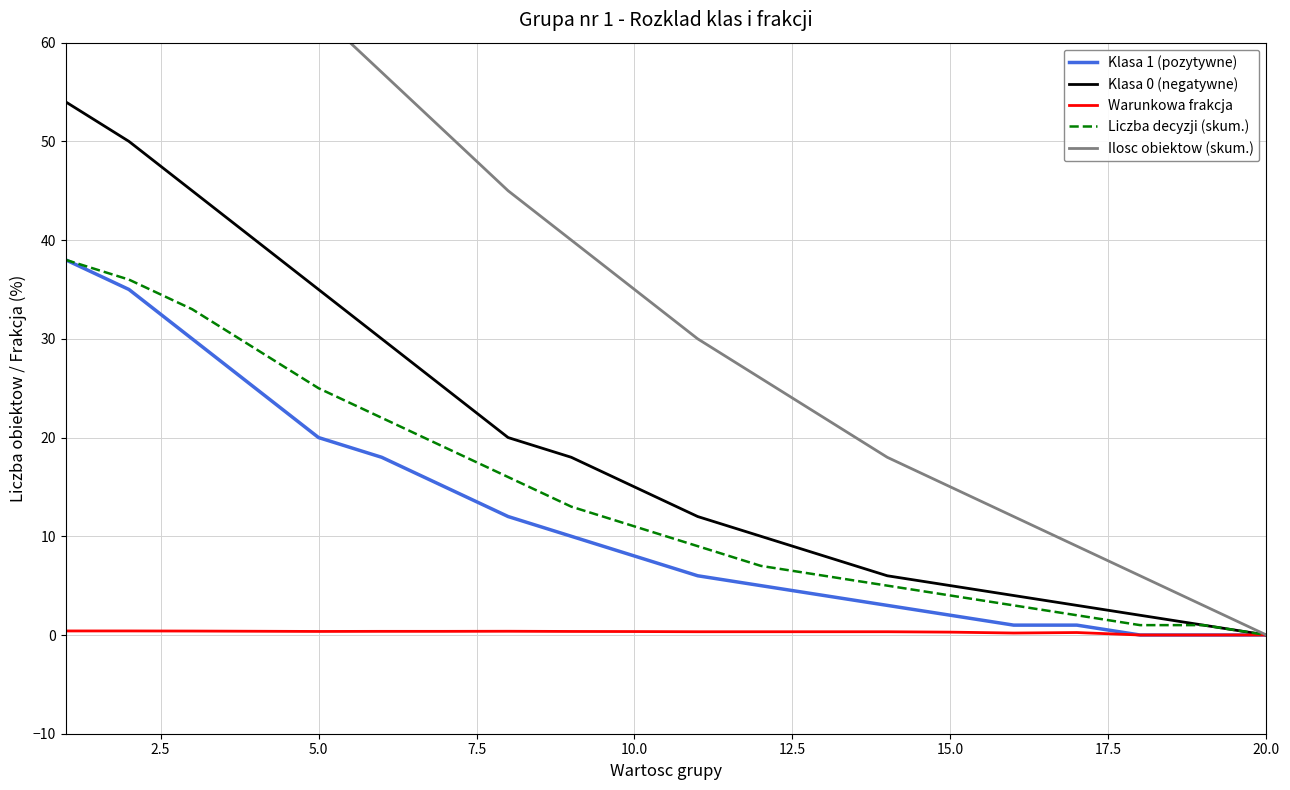

The Liczba decyzji (skum.) series shows 5.1 at 10.0. True or false?

False